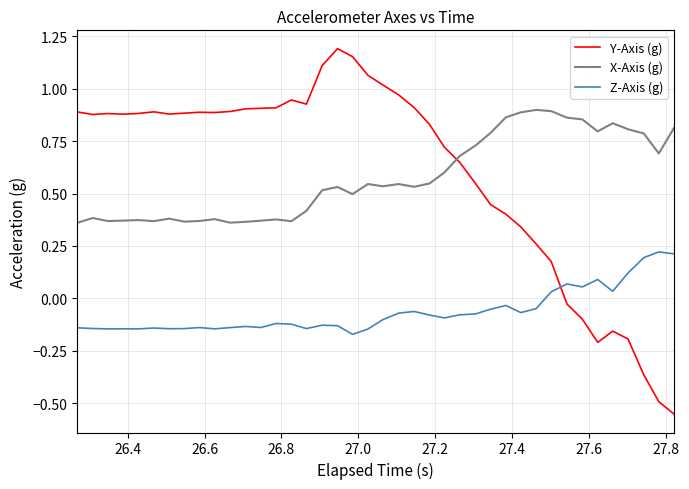

Which series ends up on top after the final intersection of X-Axis (g) and Y-Axis (g)?

X-Axis (g)